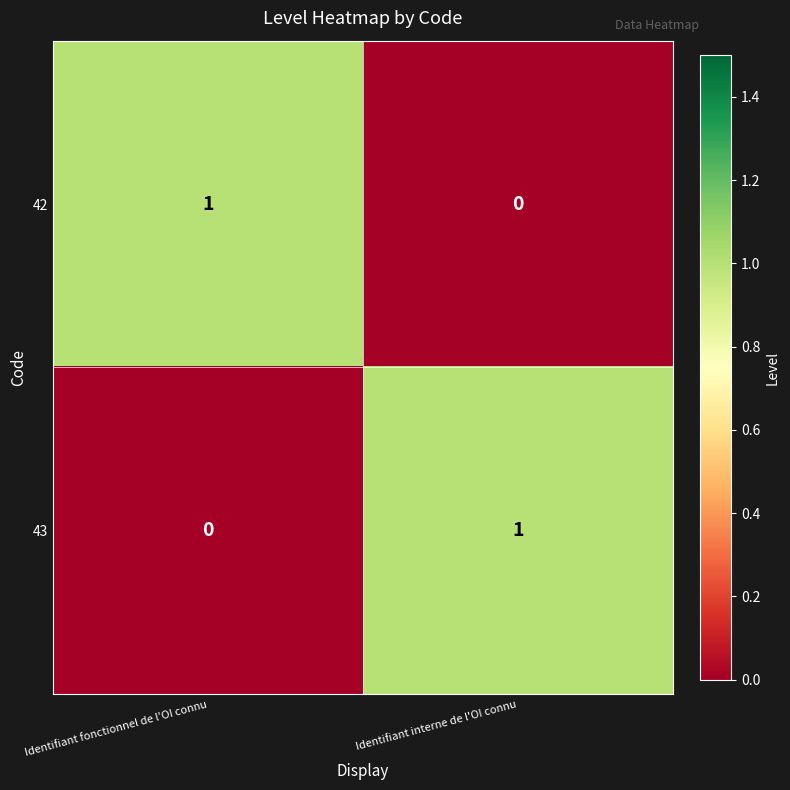

What is the difference between the highest and lowest values at Identifiant fonctionnel de l'OI connu?

1